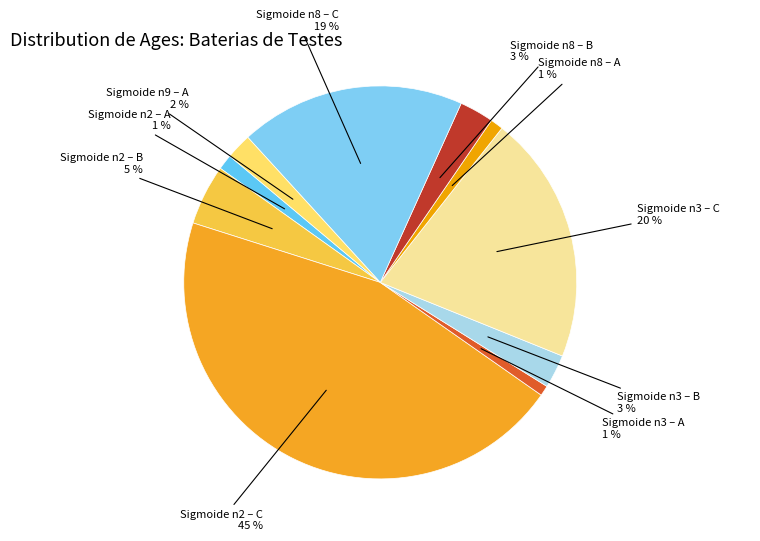

How many segments does this pie chart have?

10